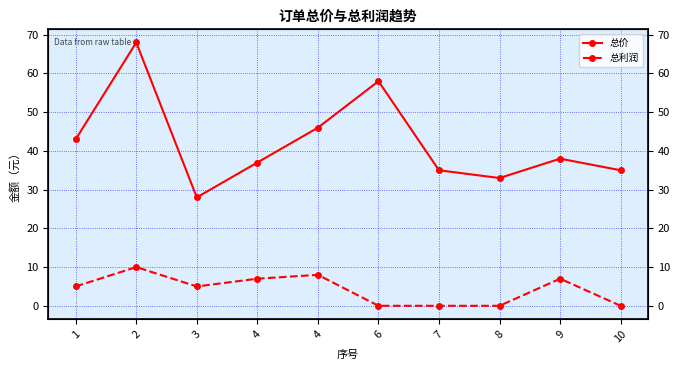

Where is the first local maximum for 总利润?

2